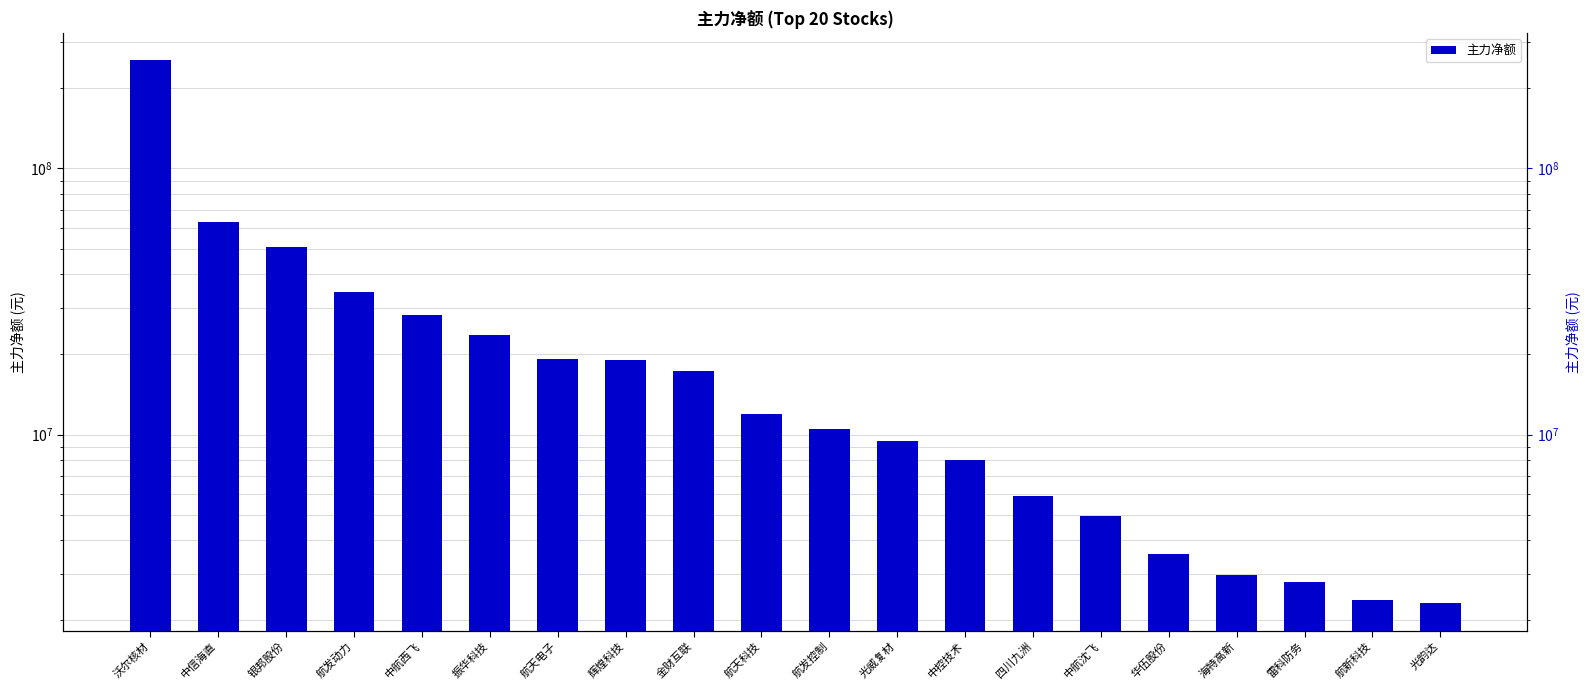

Rank the categories by value from lowest to highest.

光韵达, 航新科技, 雷科防务, 海特高新, 华伍股份, 中航沈飞, 四川九洲, 中控技术, 光威复材, 航发控制, 航天科技, 金财互联, 辉煌科技, 航天电子, 振华科技, 中航西飞, 航发动力, 银邦股份, 中信海直, 沃尔核材